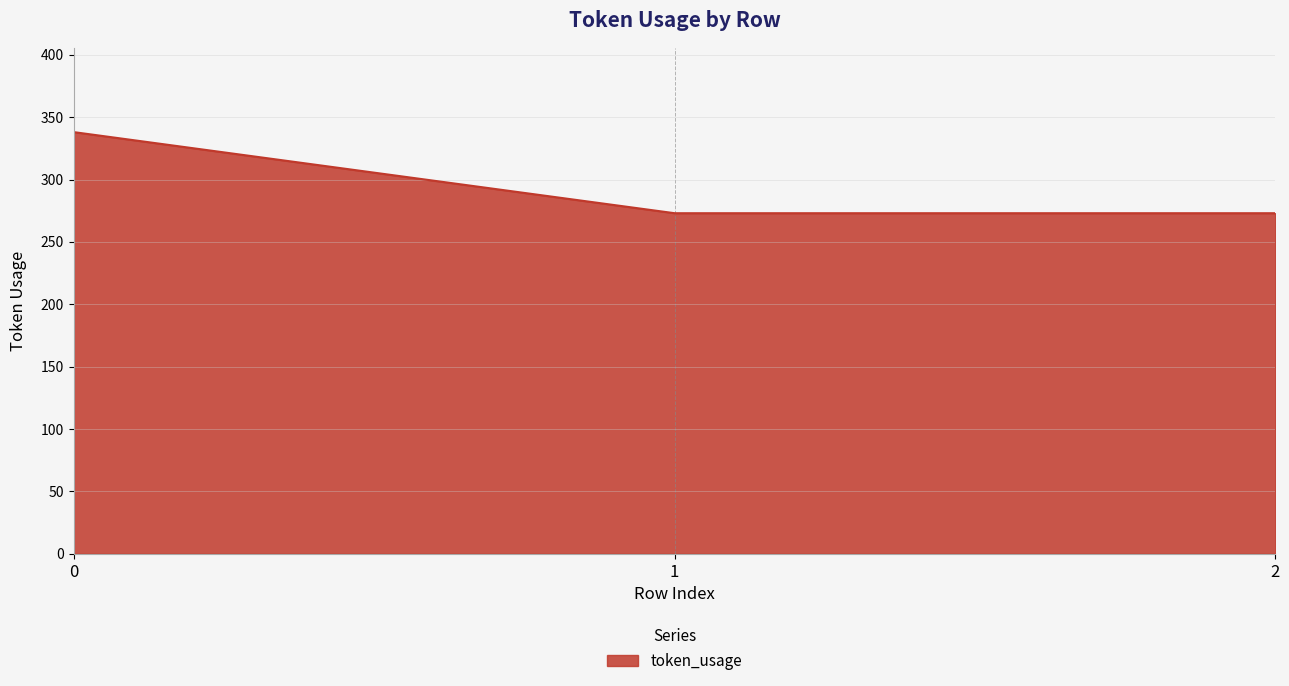

The value at 2 is 273. True or false?

True